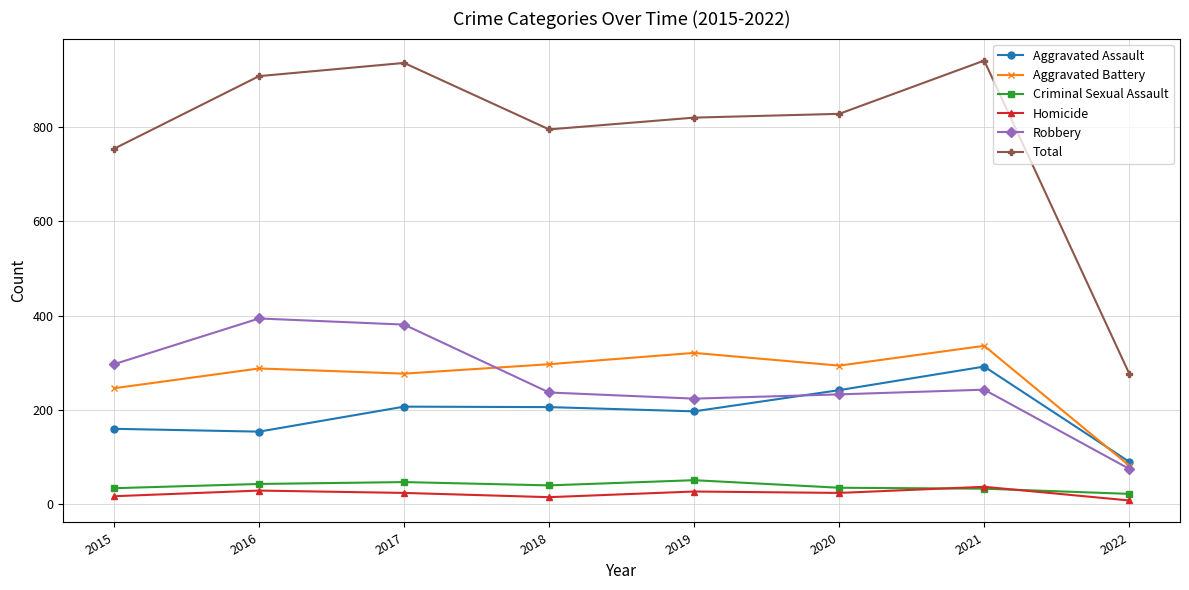

At how many categories does at least one series exceed 523?

7